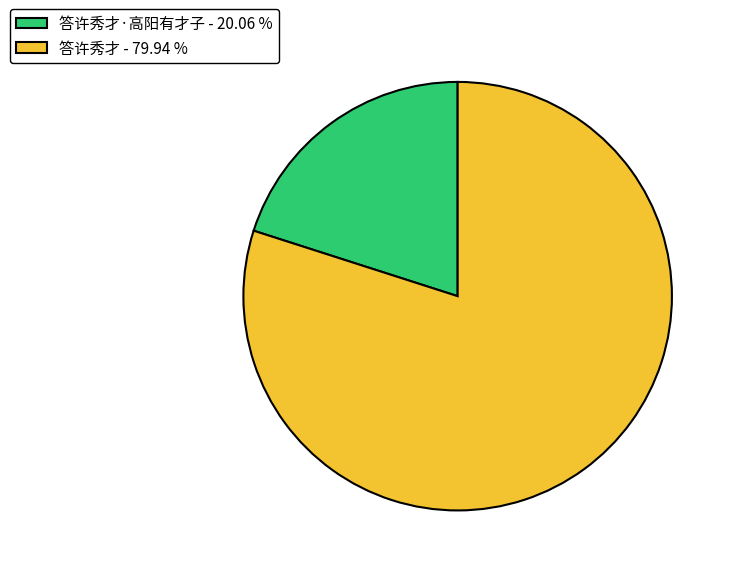

Is 答许秀才 - 79.94 % the majority of the pie?

Yes